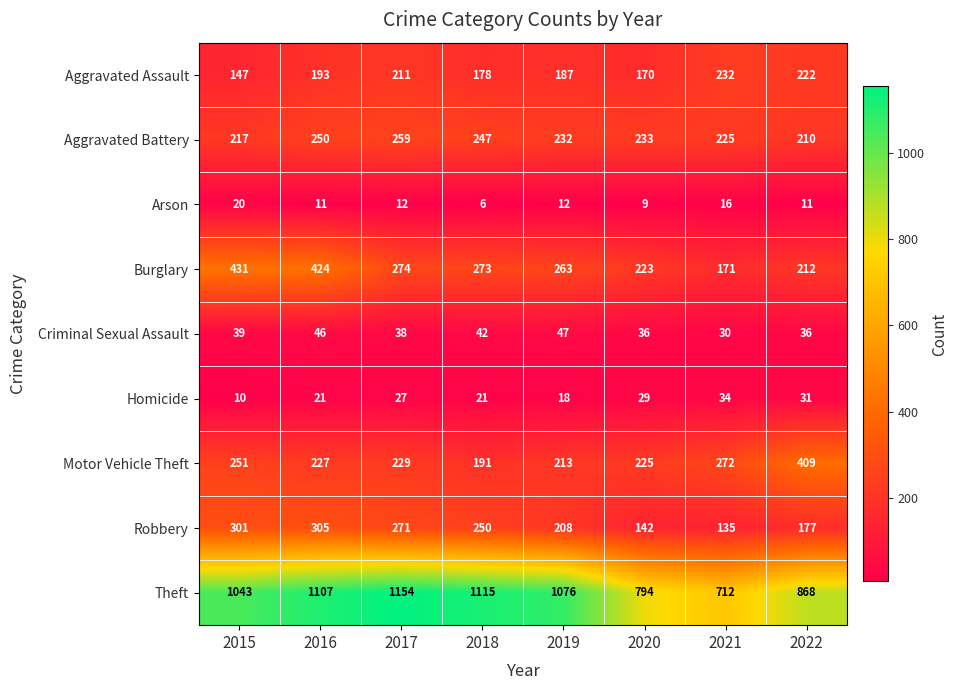

Rank the series by their maximum value, from highest to lowest.

Theft, Burglary, Motor Vehicle Theft, Robbery, Aggravated Battery, Aggravated Assault, Criminal Sexual Assault, Homicide, Arson